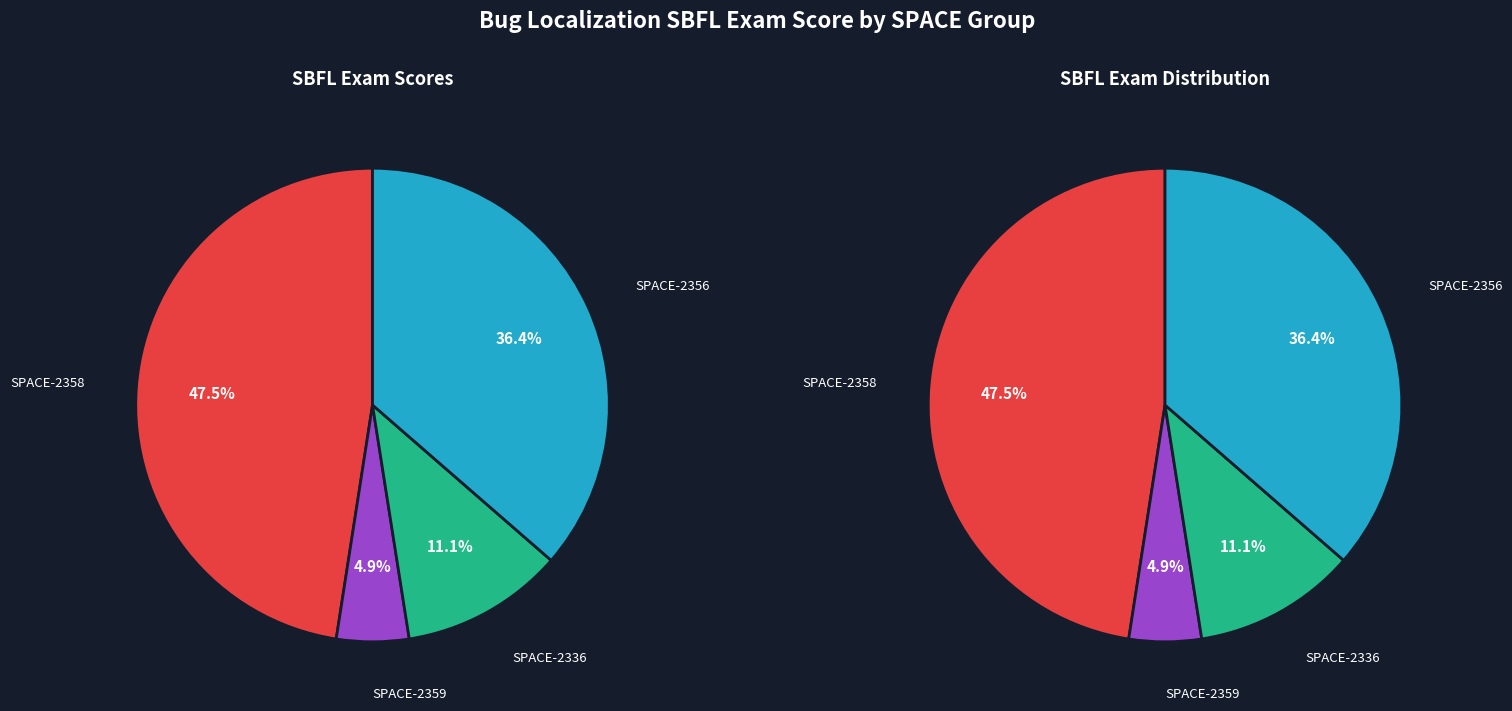

Does 2358 account for over 50% of the chart?

No